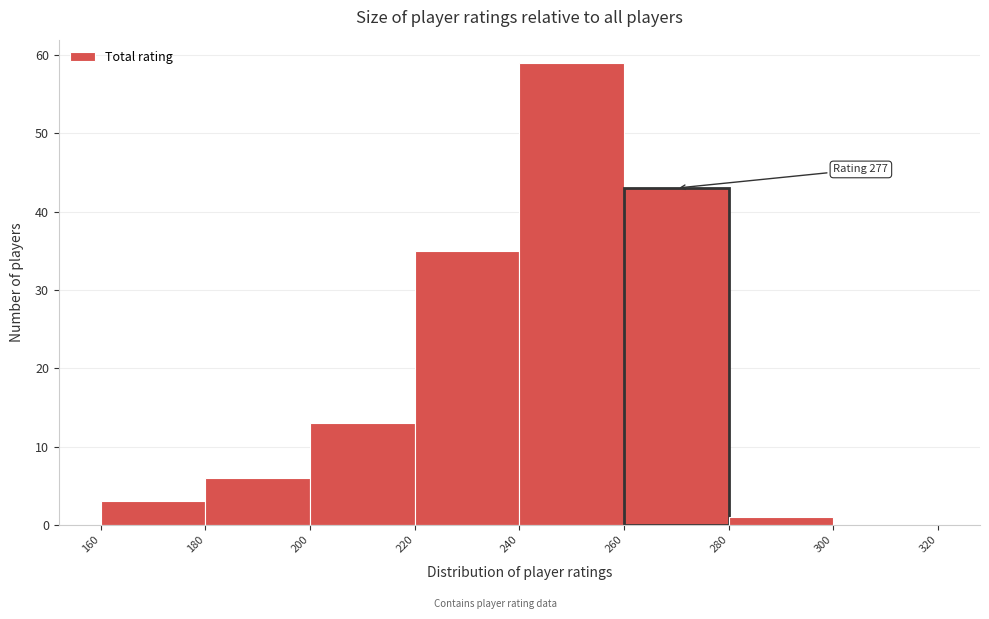

Which range on the x-axis has the tallest bar?

240 to 260